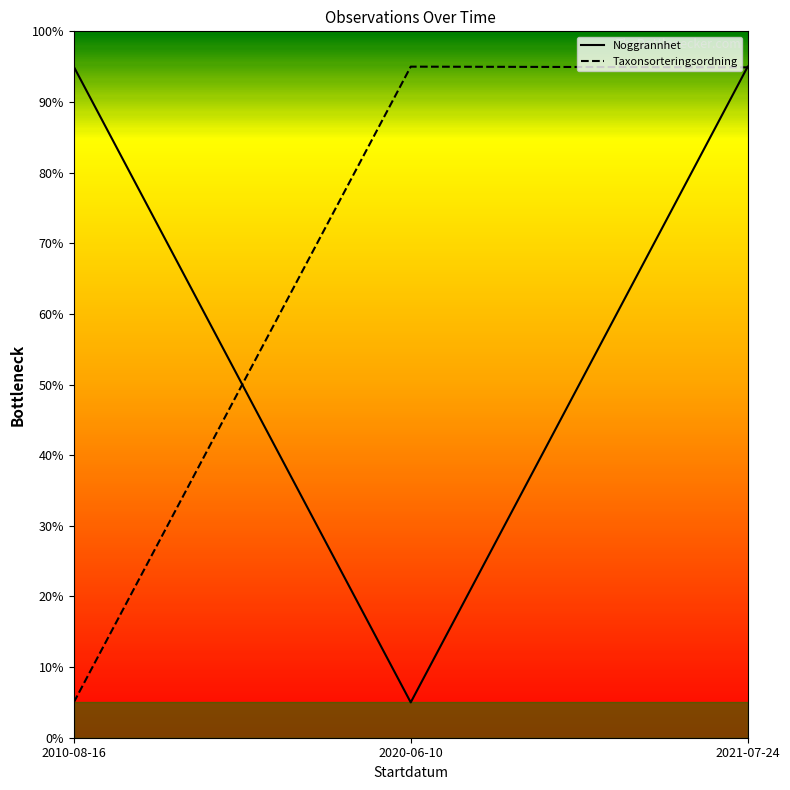

True or false: Noggrannhet has more than 1 points higher than both neighbors.

False